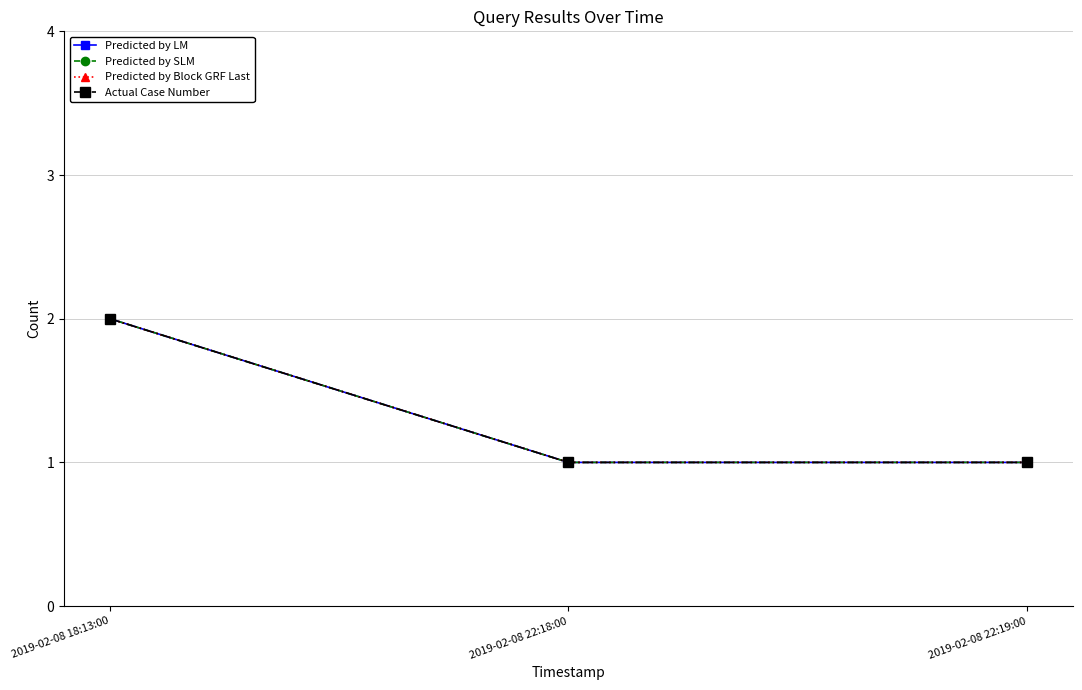

True or false: Actual Case Number has a value of 1 at 2019-02-08 22:18:00.

True